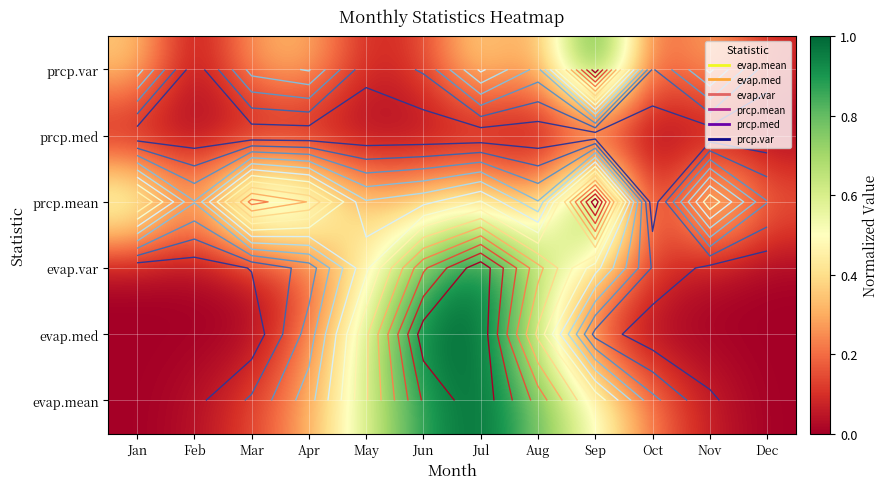

The evap.mean series shows 1.0 at Jul. True or false?

True